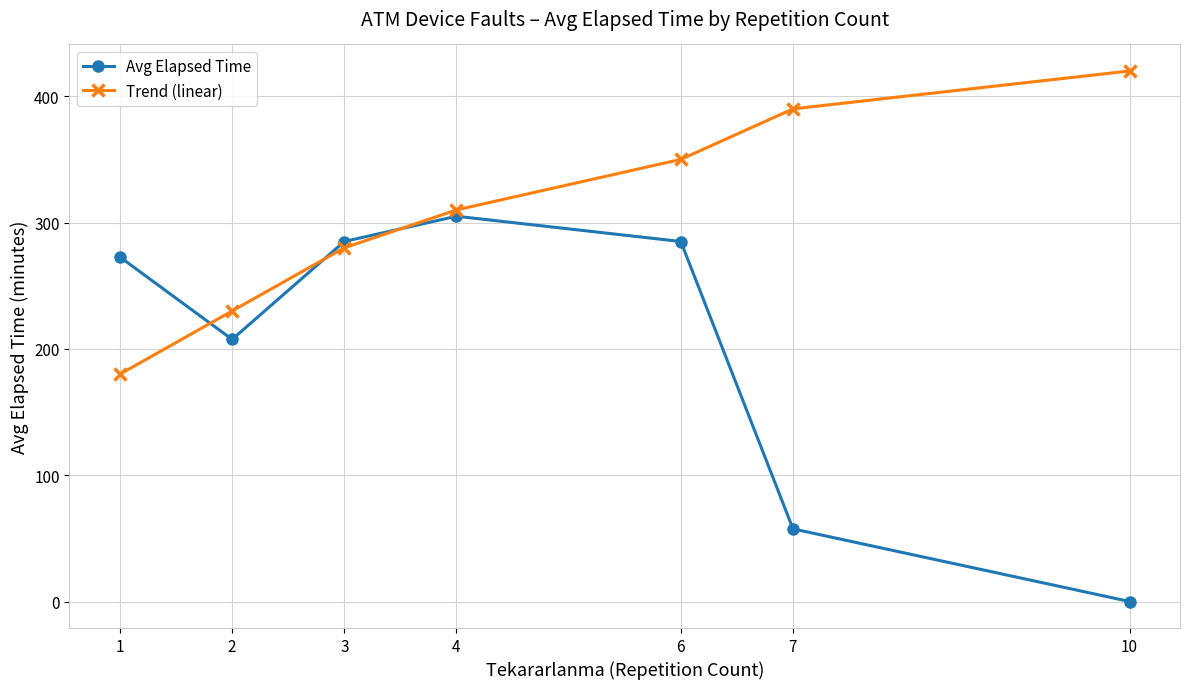

How many values in the Trend (linear) series are below 310?

3